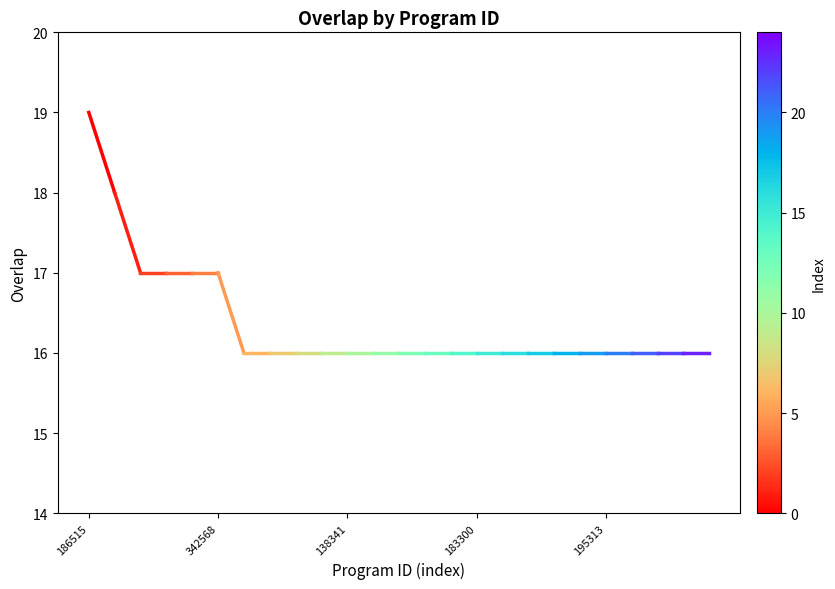

What is the value of the 2nd point from the left?

18